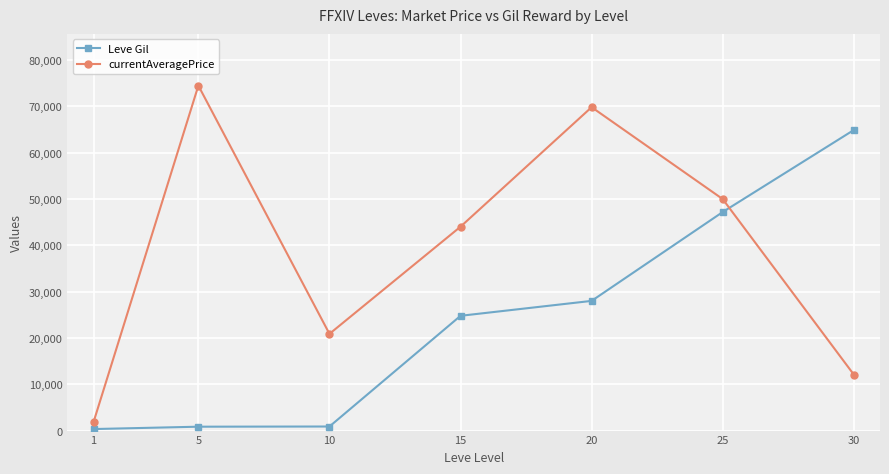

What is the sum of the Leve Gil values at 5 and 15?

25630.0